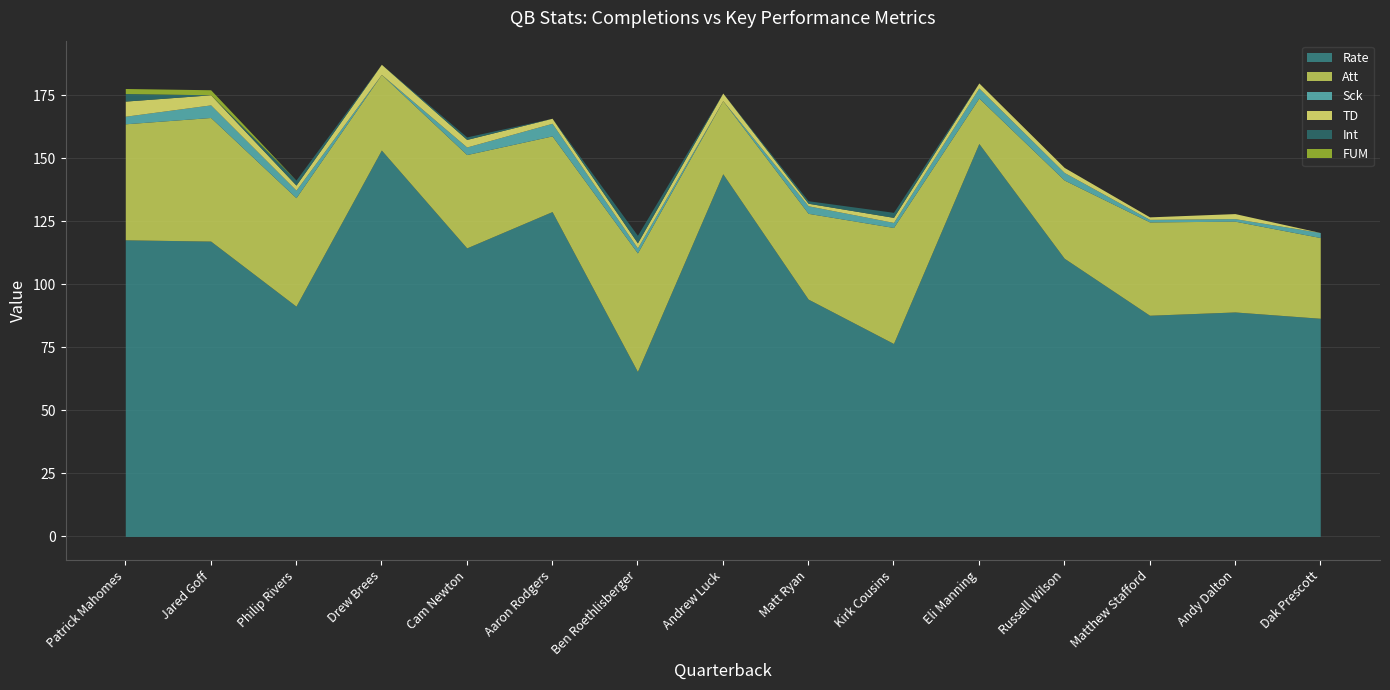

At which label does Sck reach its minimum?

Drew Brees